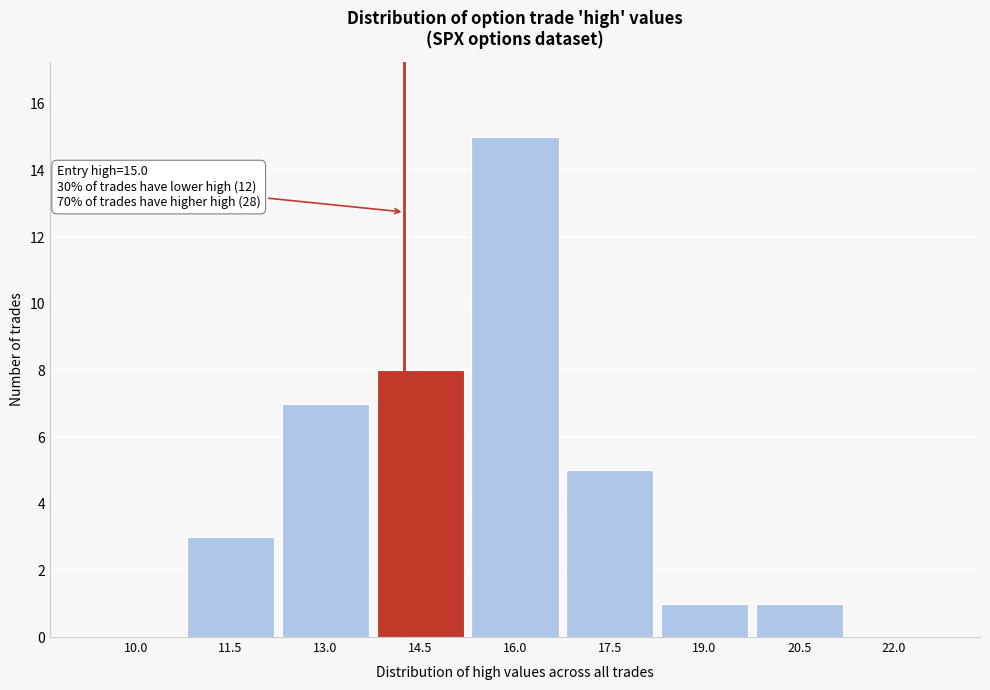

Reading right to left, transcribe all the data shown in this chart.

22.0=0	20.5=1	19.0=1	17.5=5	16.0=15	14.5=8	13.0=7	11.5=3	10.0=0